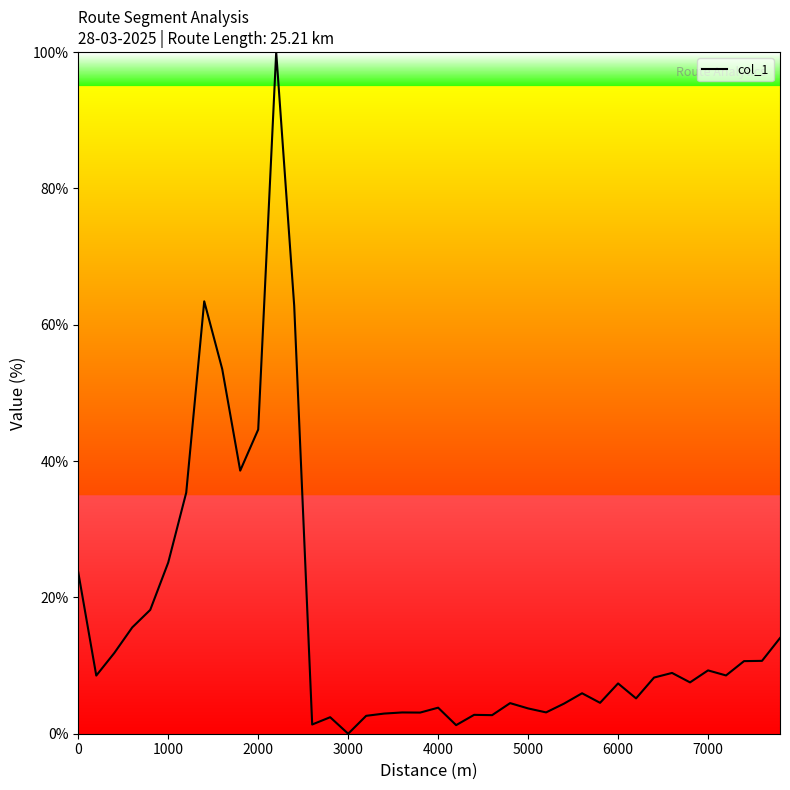

What is the maximum value shown in the chart?

100.0